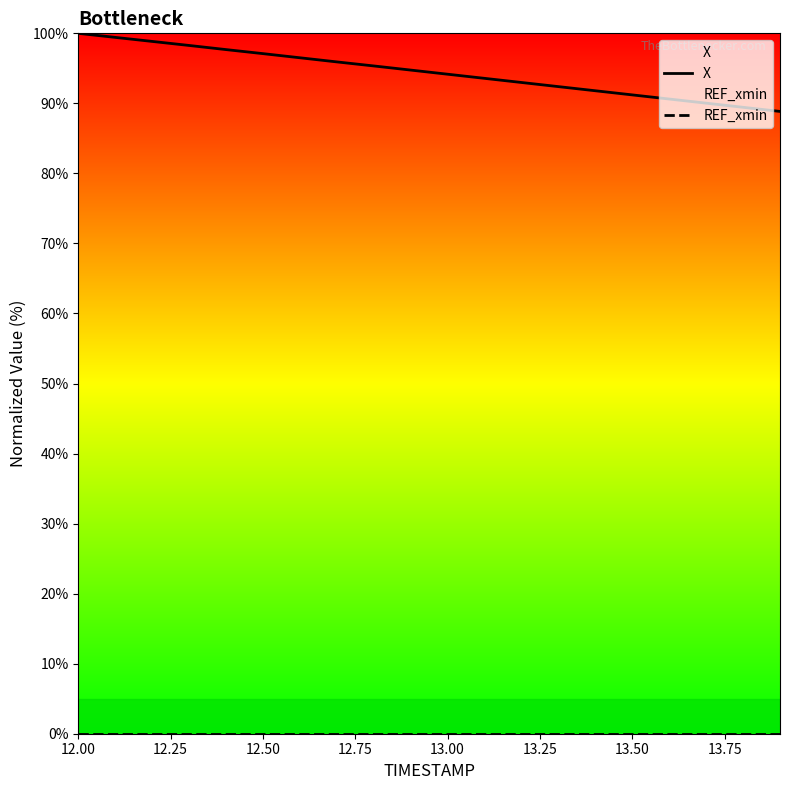

True or false: X has a value of 32.4 at 13.00.

False